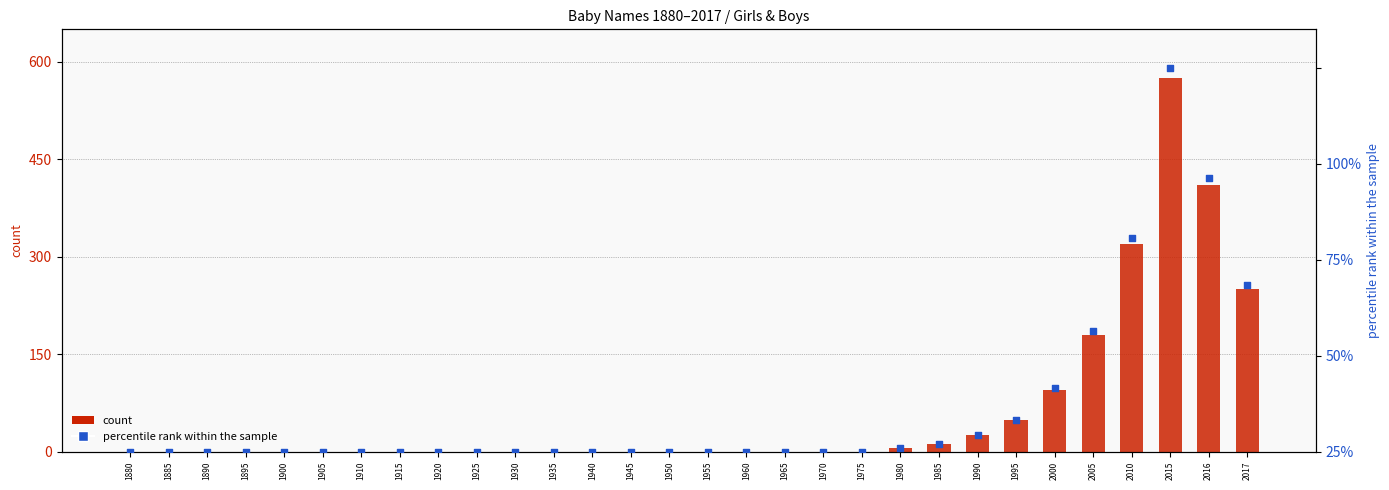

Is the value of count at 1885 greater than the value of percentile rank within the sample at 1940?

No